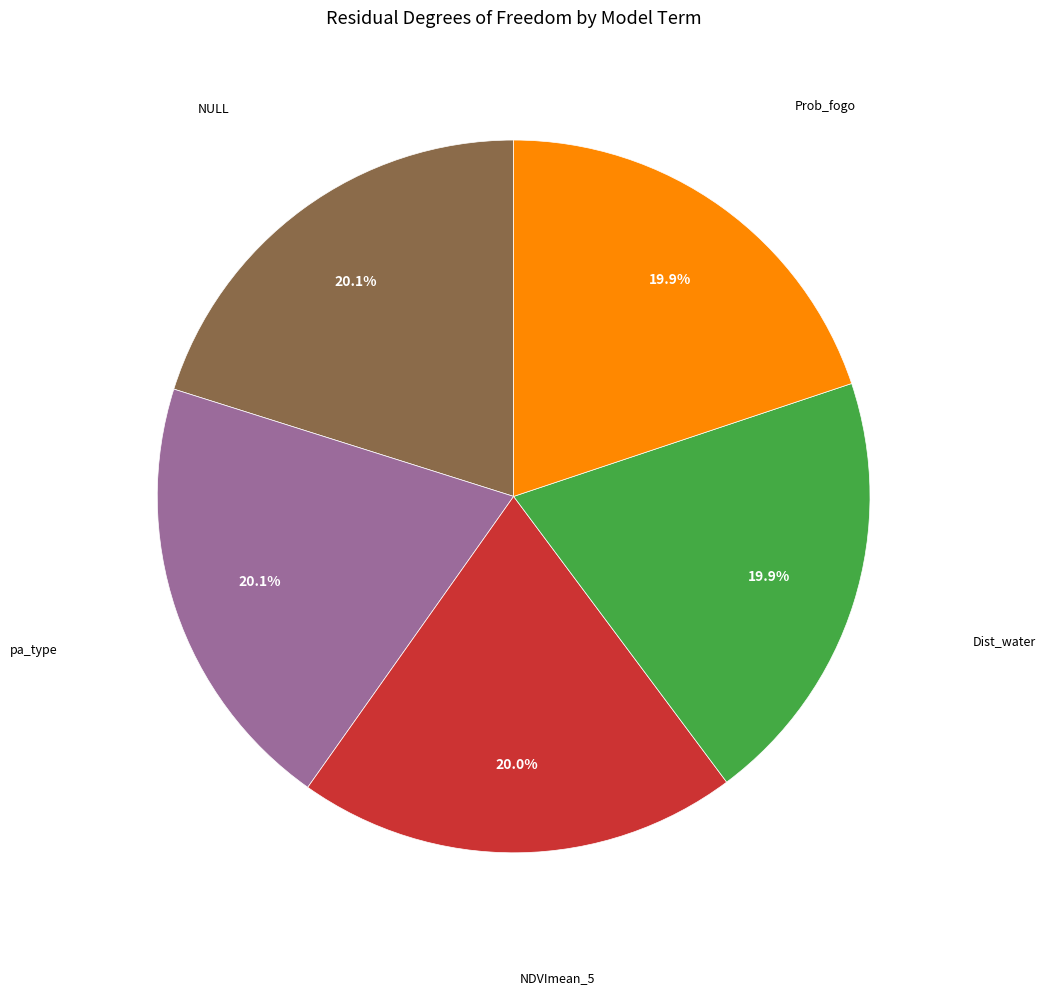

Is there a majority slice in this chart?

No